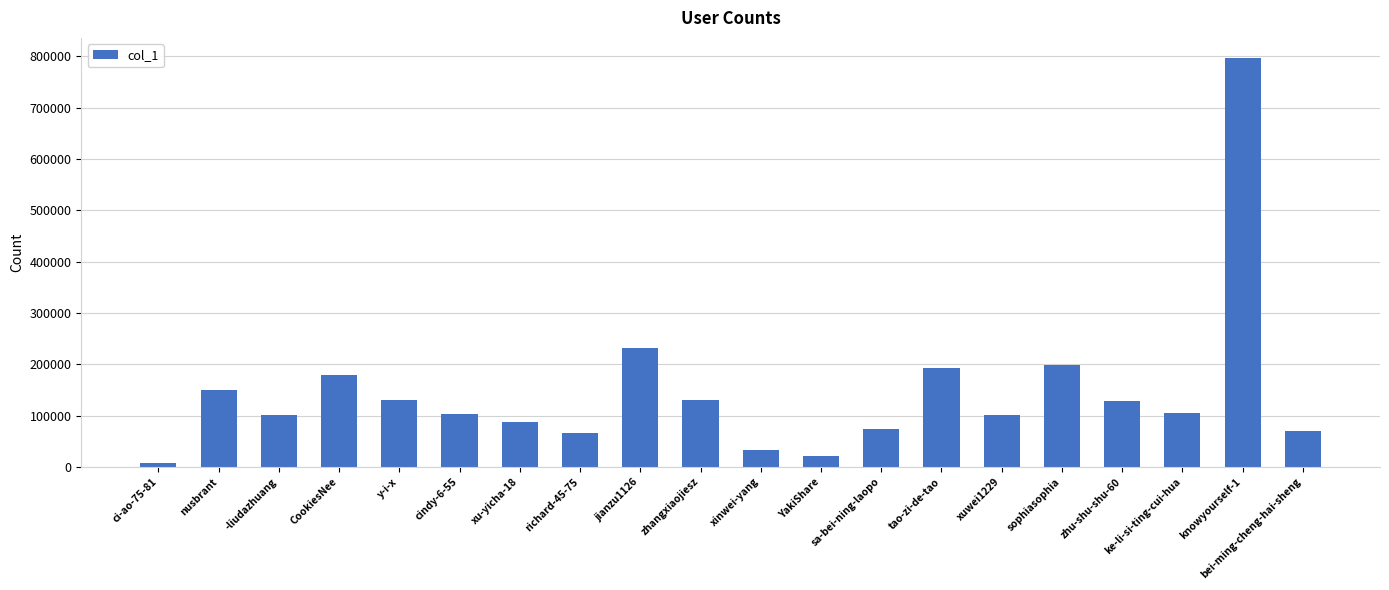

What position from the right is tao-zi-de-tao?

7